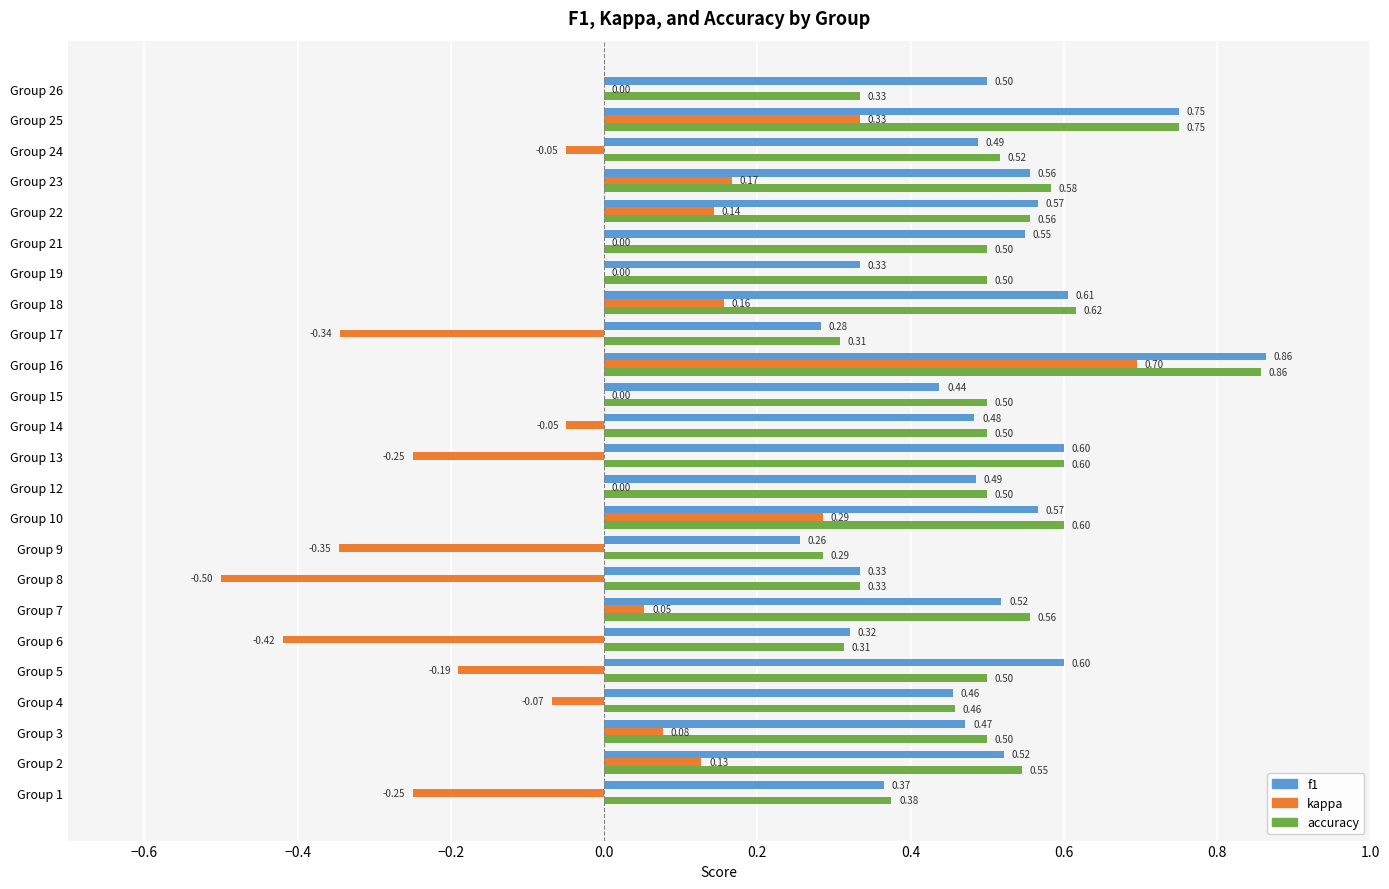

What is the sum of the accuracy values at Group 24 and Group 2?

1.1